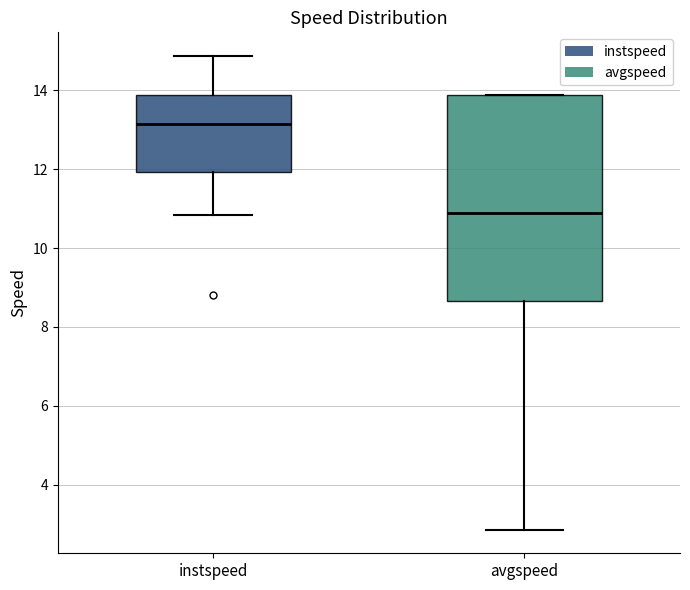

Reading left to right, read every box against the y-axis: the position of its median line, the range the box covers, and the ends of its whiskers. The values are not printed on the chart, so give them approximately, as read against the axis.

instspeed: median 13.2, box 12.0 to 13.8, whiskers 10.8 to 14.8
avgspeed: median 10.8, box 8.6 to 13.8, whiskers 2.8 to 13.8